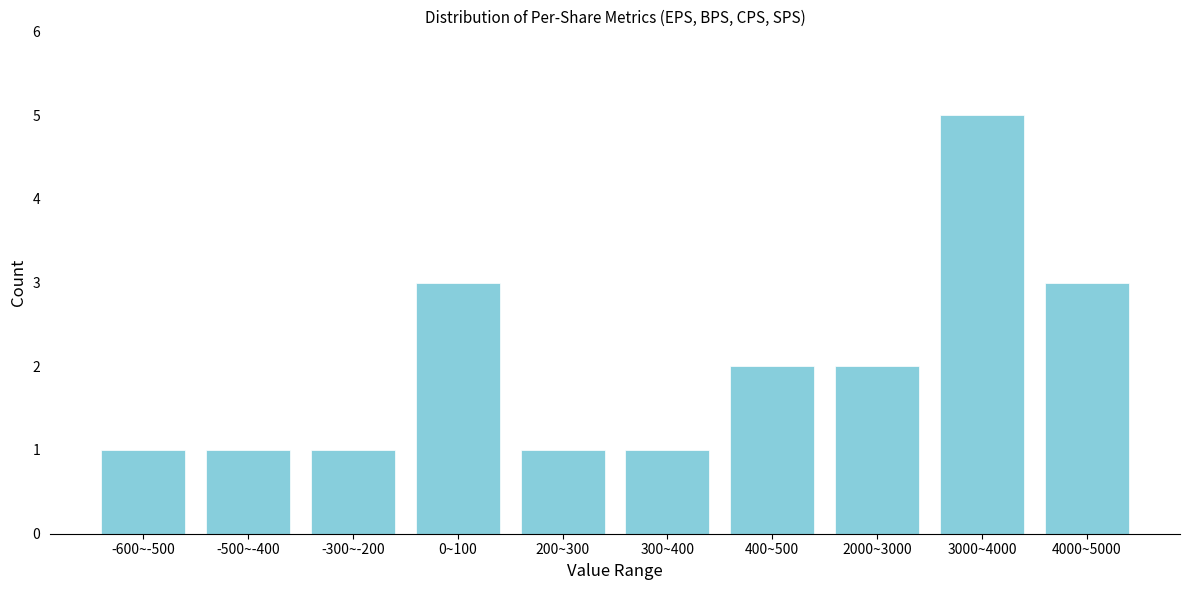

Reading left to right, transcribe all the data shown in this chart.

1	1	1	3	1	1	2	2	5	3